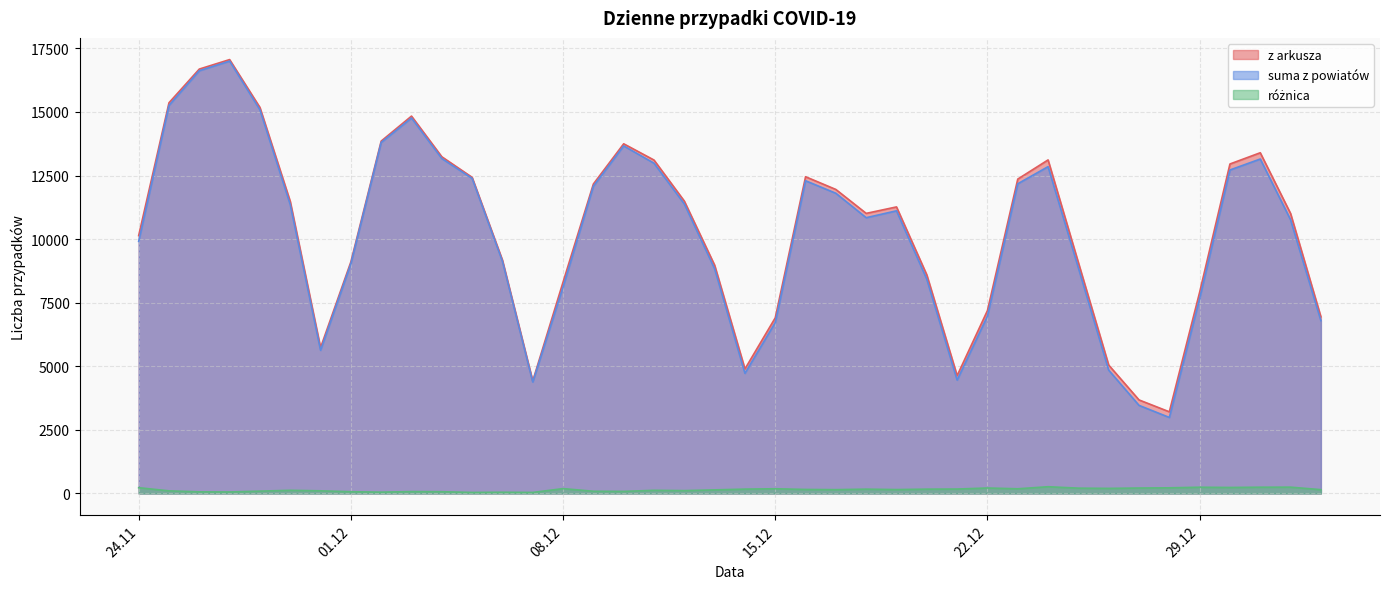

The z arkusza series shows 2758 at 2020-12-17. True or false?

False